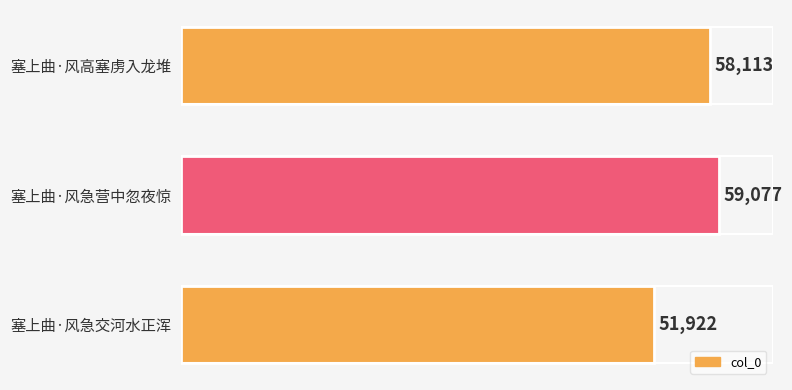

Which label corresponds to the largest value in the chart?

塞上曲·风急营中忽夜惊